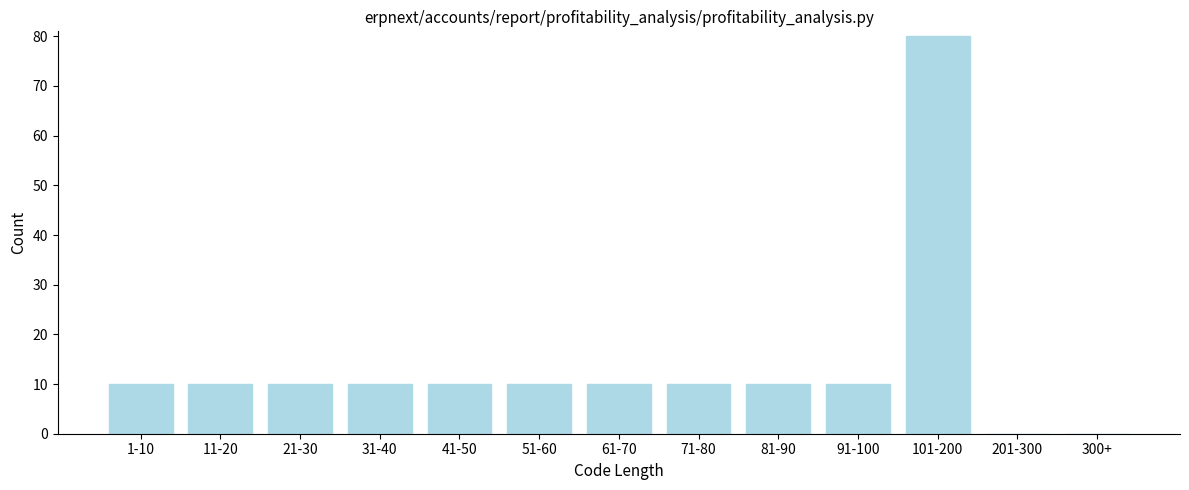

Reading right to left, extract all data points from this chart.

300+=0	201-300=0	101-200=80	91-100=10	81-90=10	71-80=10	61-70=10	51-60=10	41-50=10	31-40=10	21-30=10	11-20=10	1-10=10